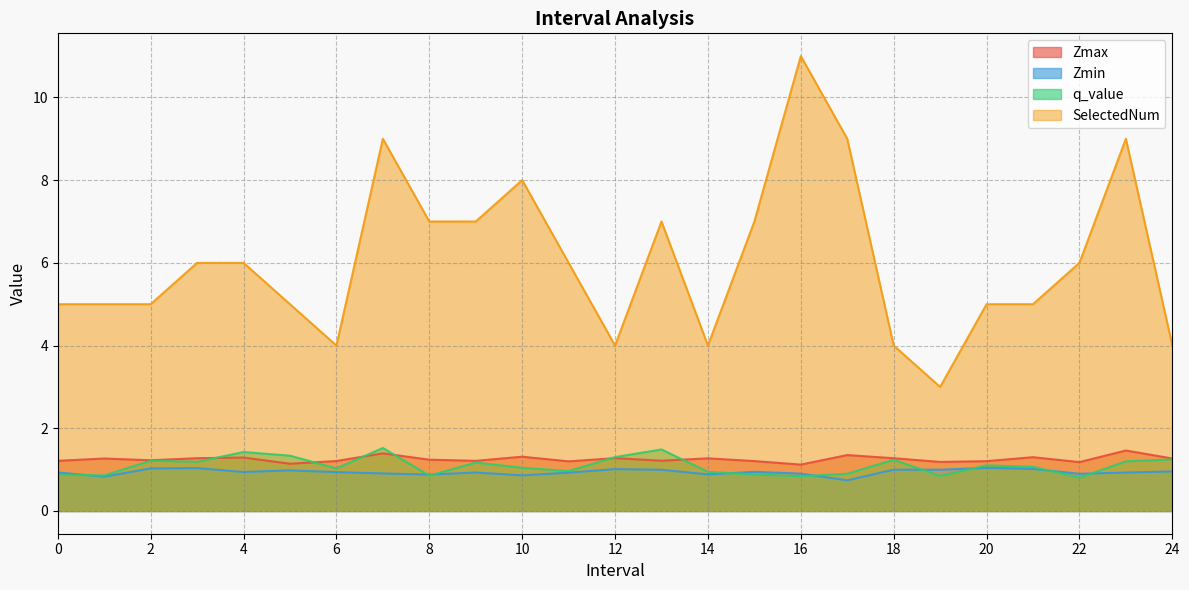

True or false: SelectedNum and Zmin intersect in this chart.

False